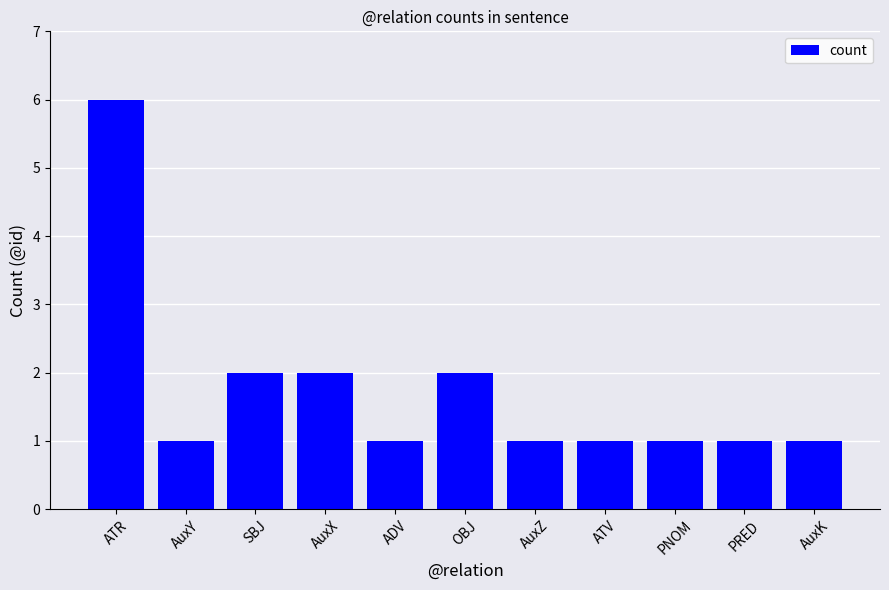

What is the label of the 11th bar from the left?

AuxK